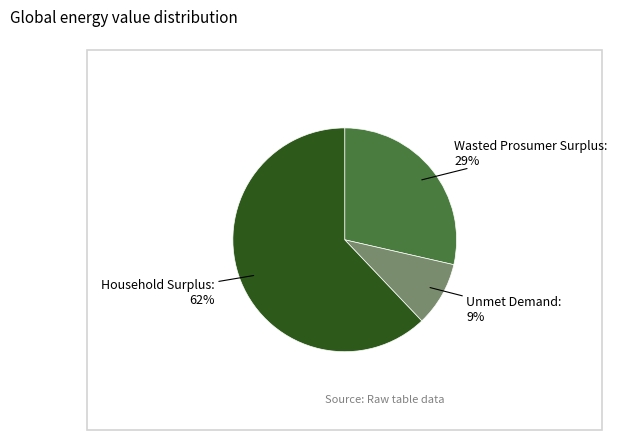

To the nearest percent, what is the average slice percentage?

33%